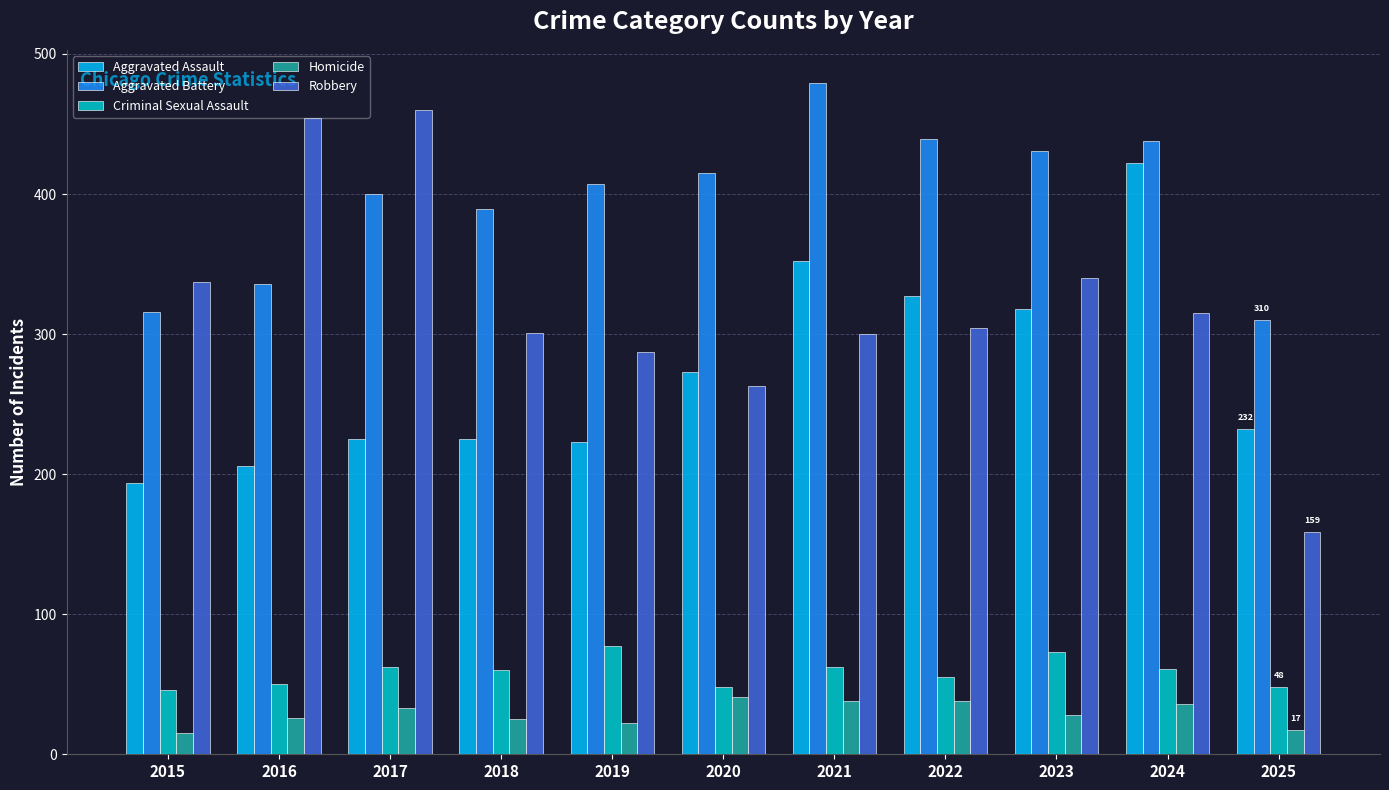

What is the sum of all Homicide values?

319